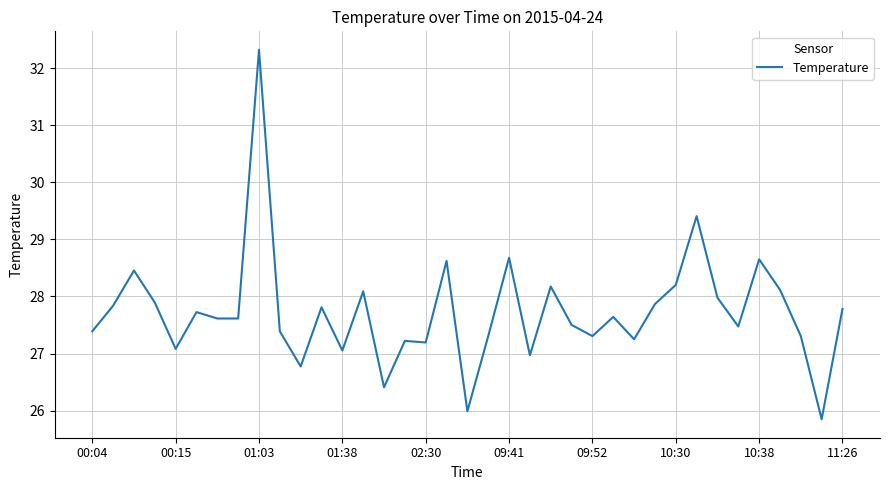

What is the smallest value displayed?

25.8